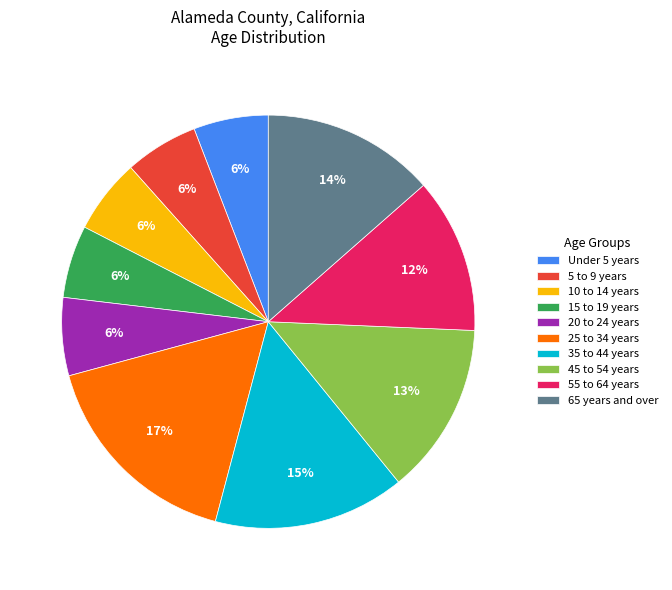

Does 65 years and over represent more than half of the total?

No